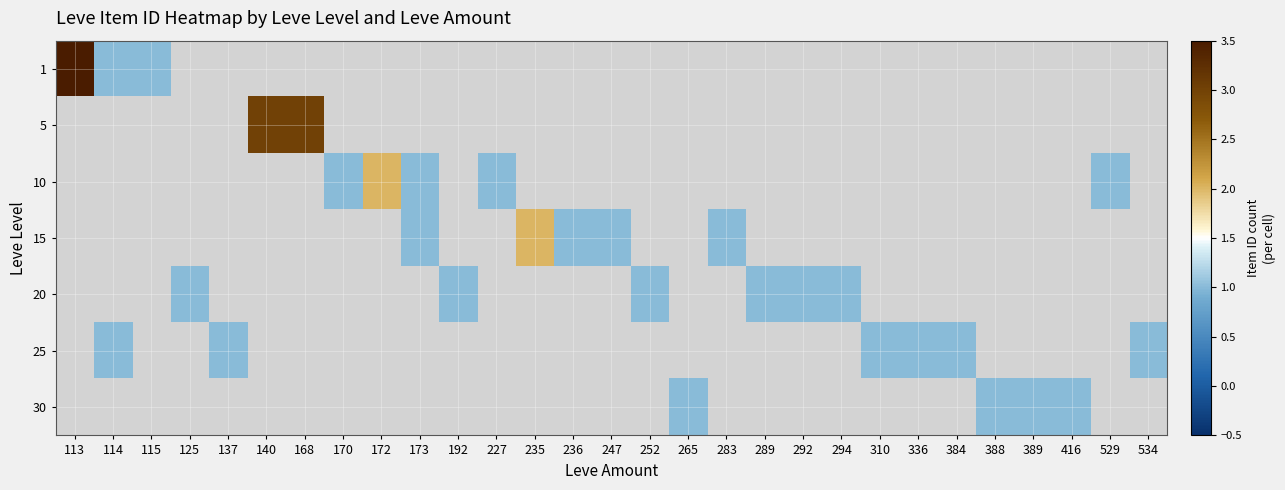

Which label corresponds to the smallest value in the chart?

114